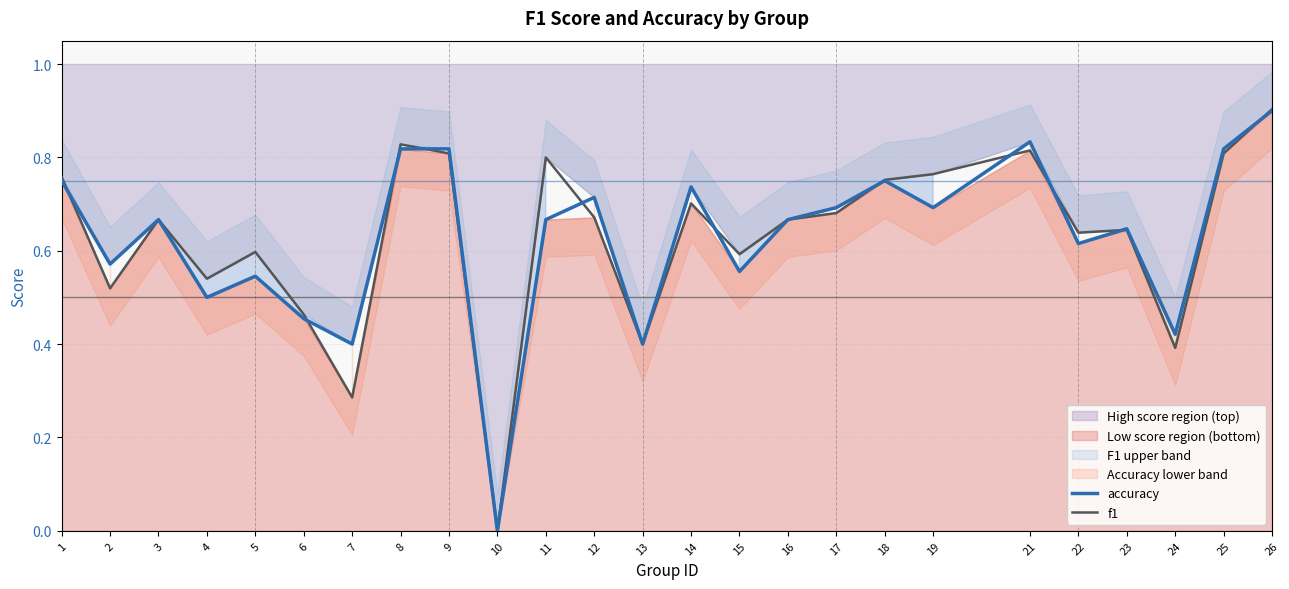

At which category is the sum across all series the highest?

26